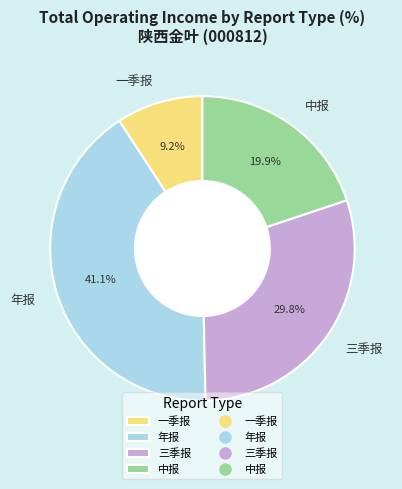

Which category has the biggest portion of the pie?

年报